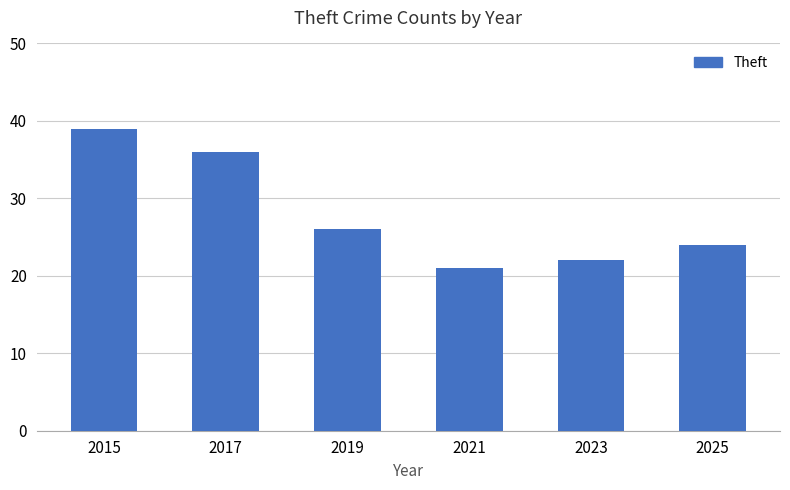

List the labels in order of value, largest first.

2015, 2017, 2019, 2025, 2023, 2021